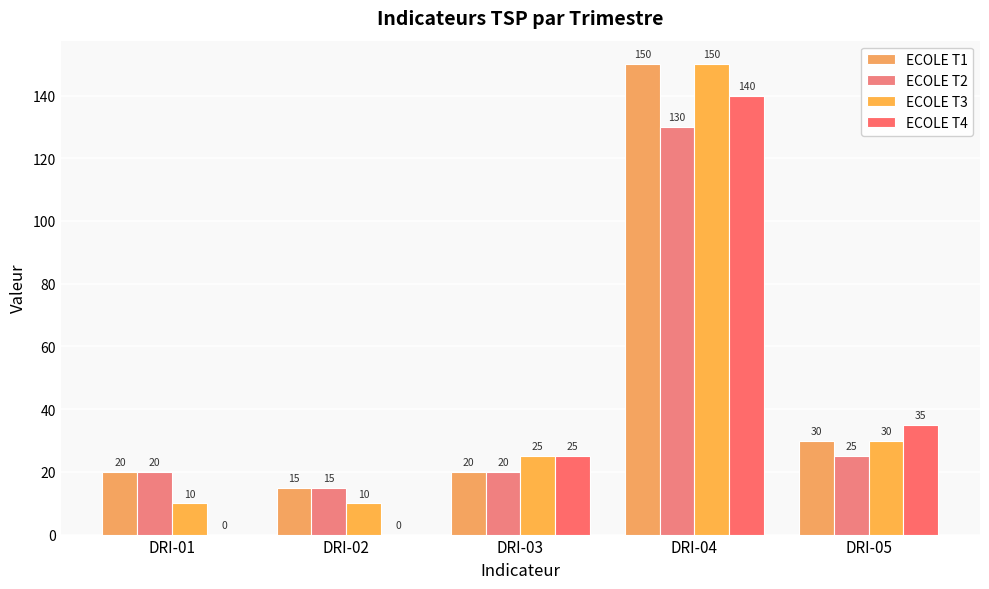

Where is ECOLE T1 nearest to the value 82?

DRI-05